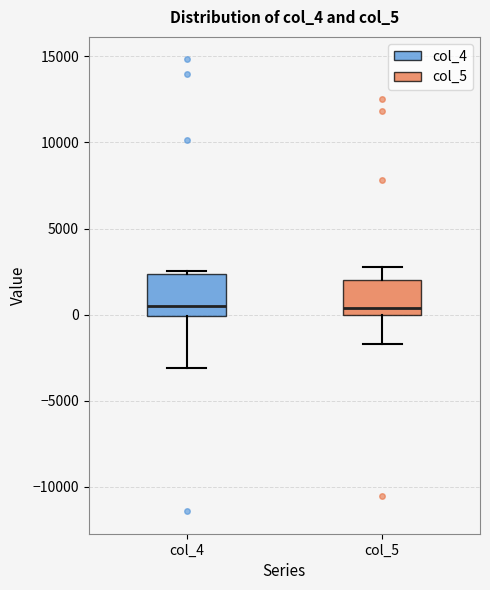

Reading left to right, transcribe this box plot: for each box, give where its median line is, the range the box spans, and where its two whiskers end, as read against the y-axis. The values are not printed on the chart, so give them approximately, as read against the axis.

col_4: median 500, box 0 to 2500, whiskers -3000 to 2500 (just above the box's upper edge)
col_5: median 500, box 0 to 2000, whiskers -1500 to 3000